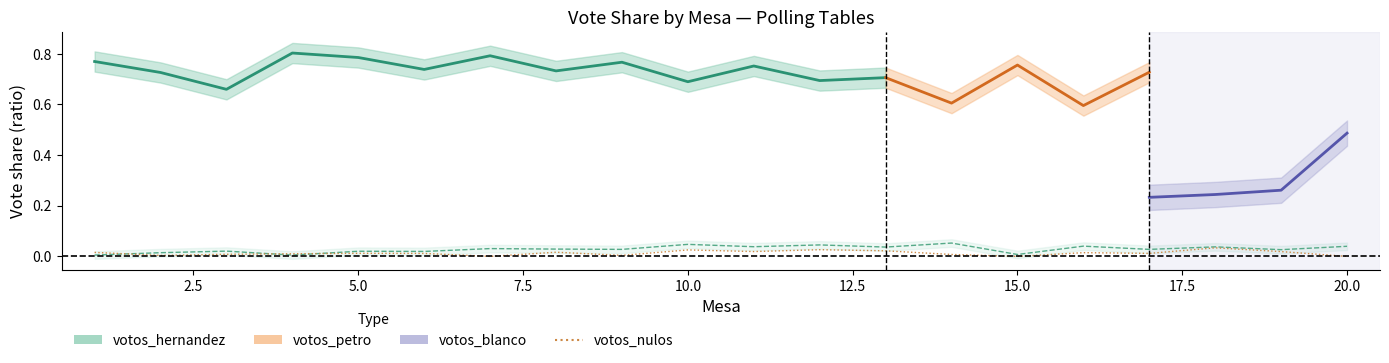

The votos_nulos series shows 0.0 at 16. True or false?

True